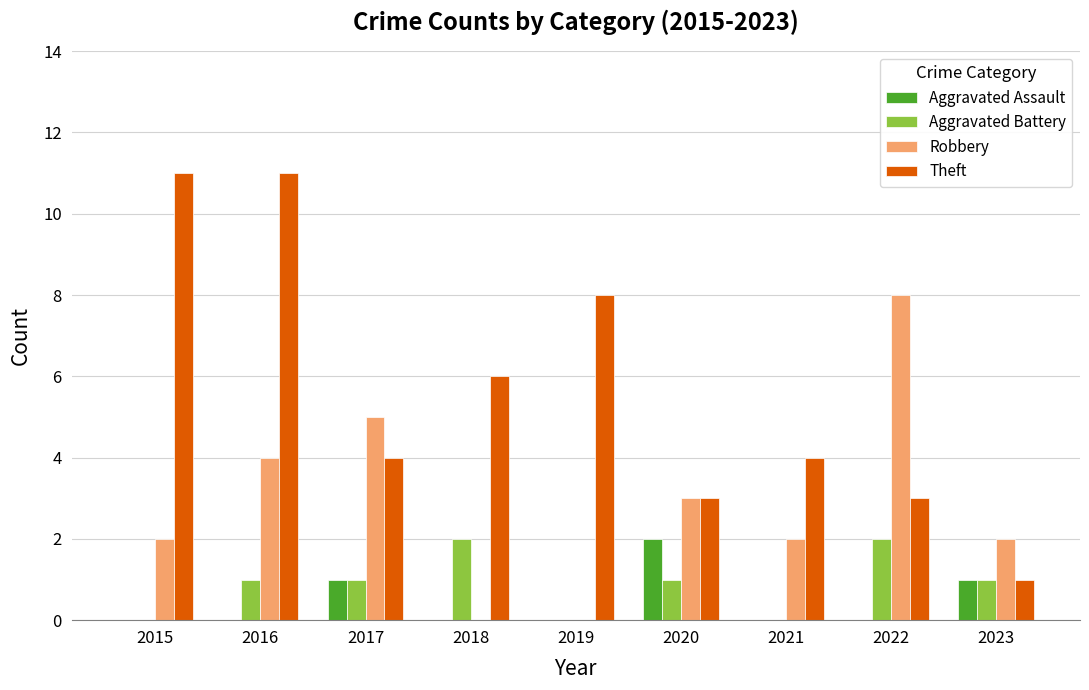

What is the total value across all series at 2015?

13